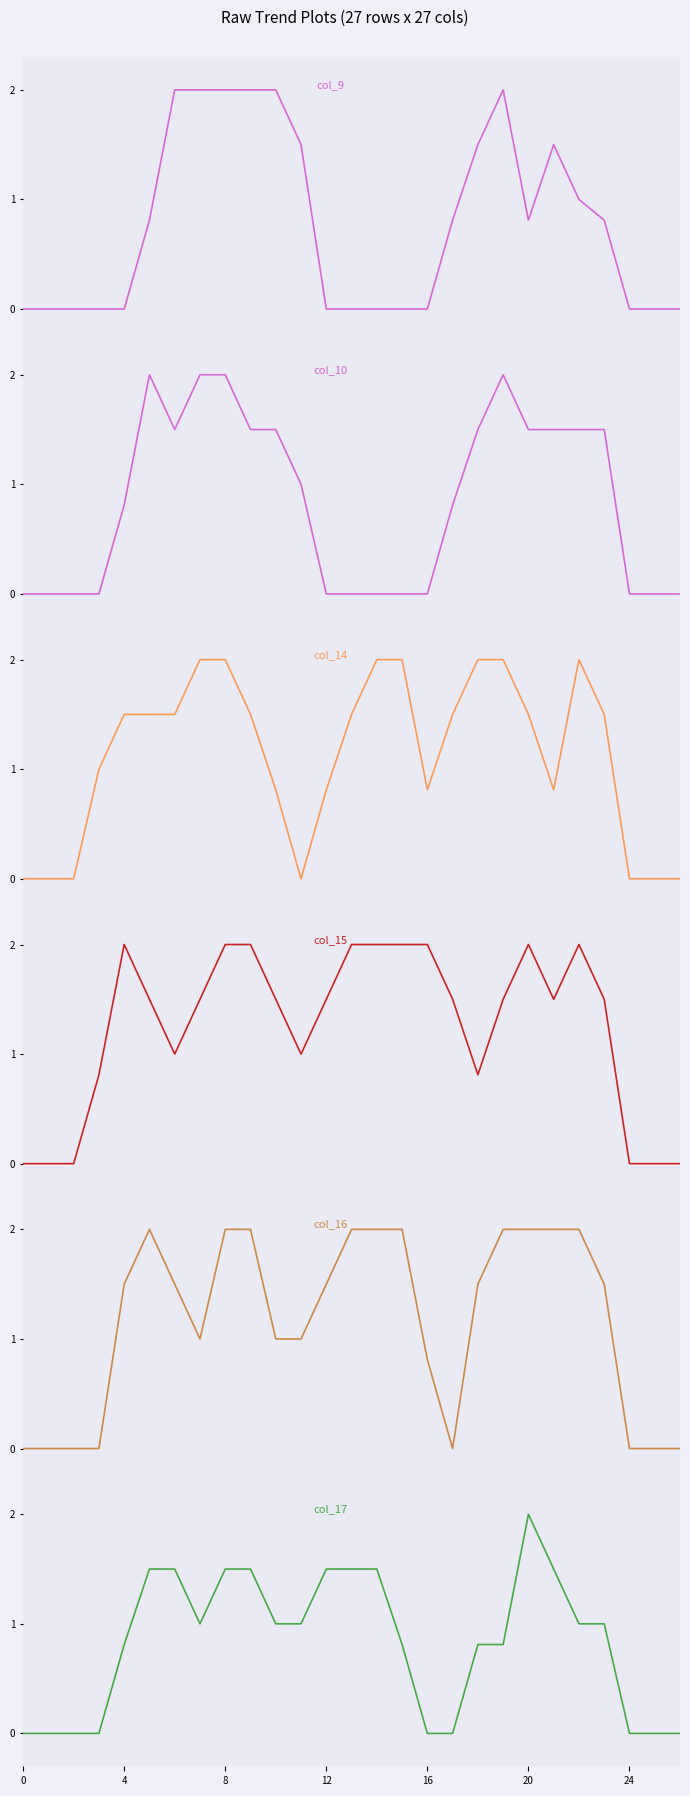

How many values in the col_17 series exceed 1?

9